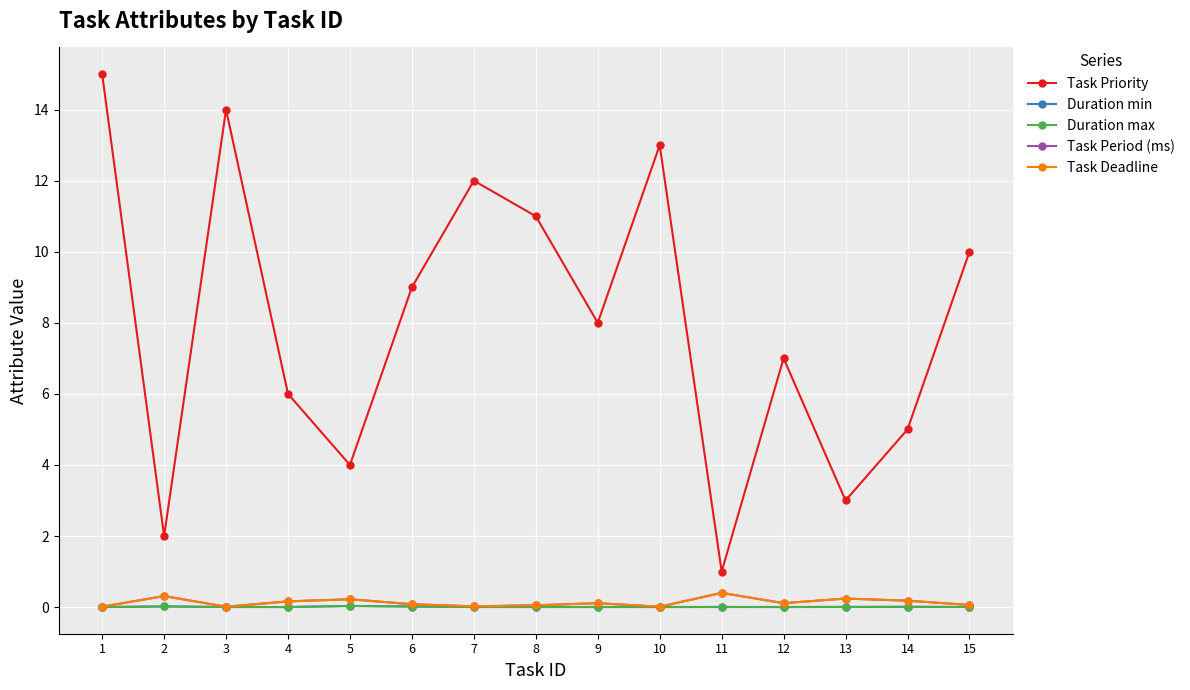

List the series in order of their peak value, lowest first.

Duration min, Duration max, Task Period (ms), Task Deadline, Task Priority